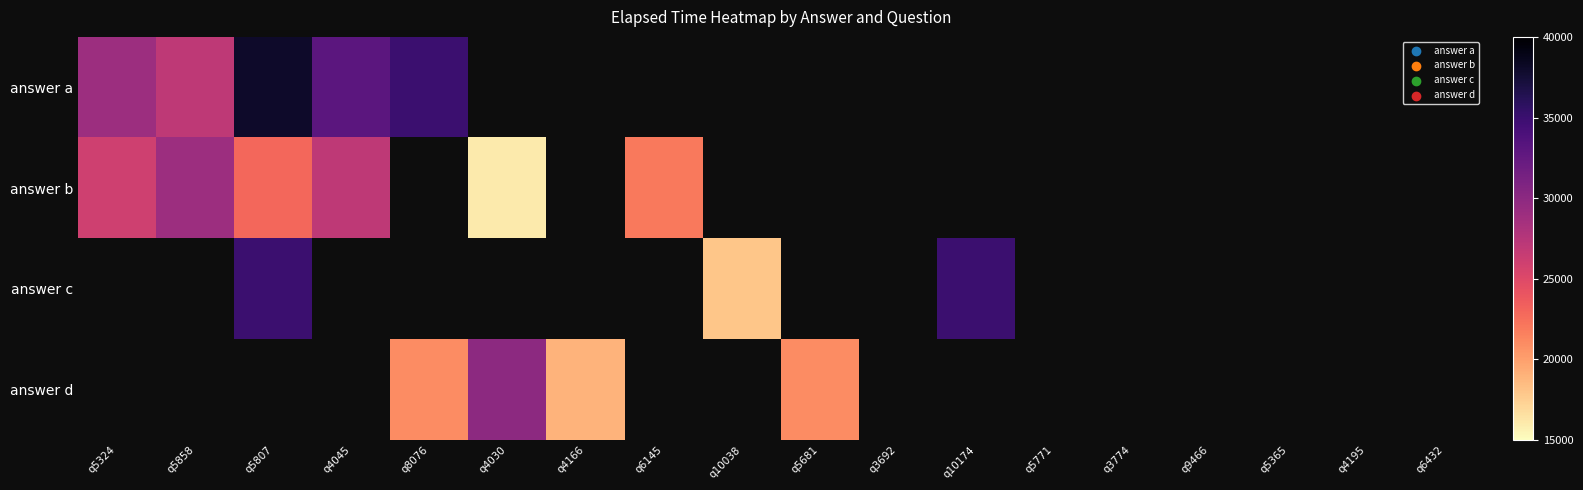

At how many categories does at least one series exceed 33887?

3